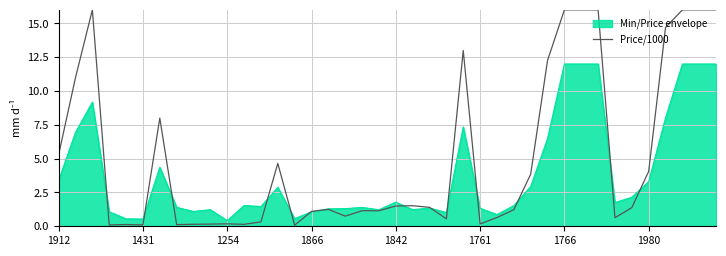

What is the maximum value shown in the chart?

16.0